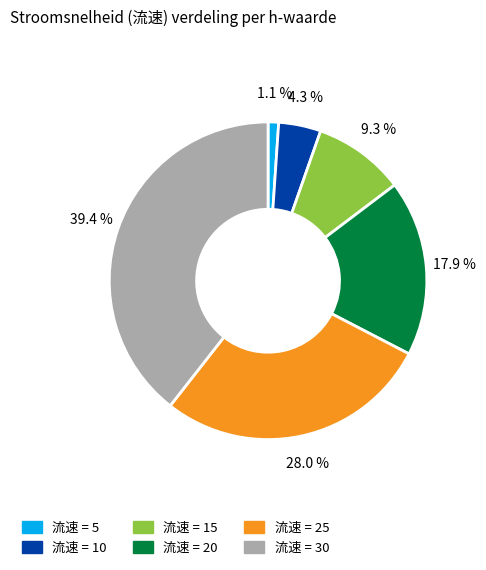

Count the number of slices in the pie.

6